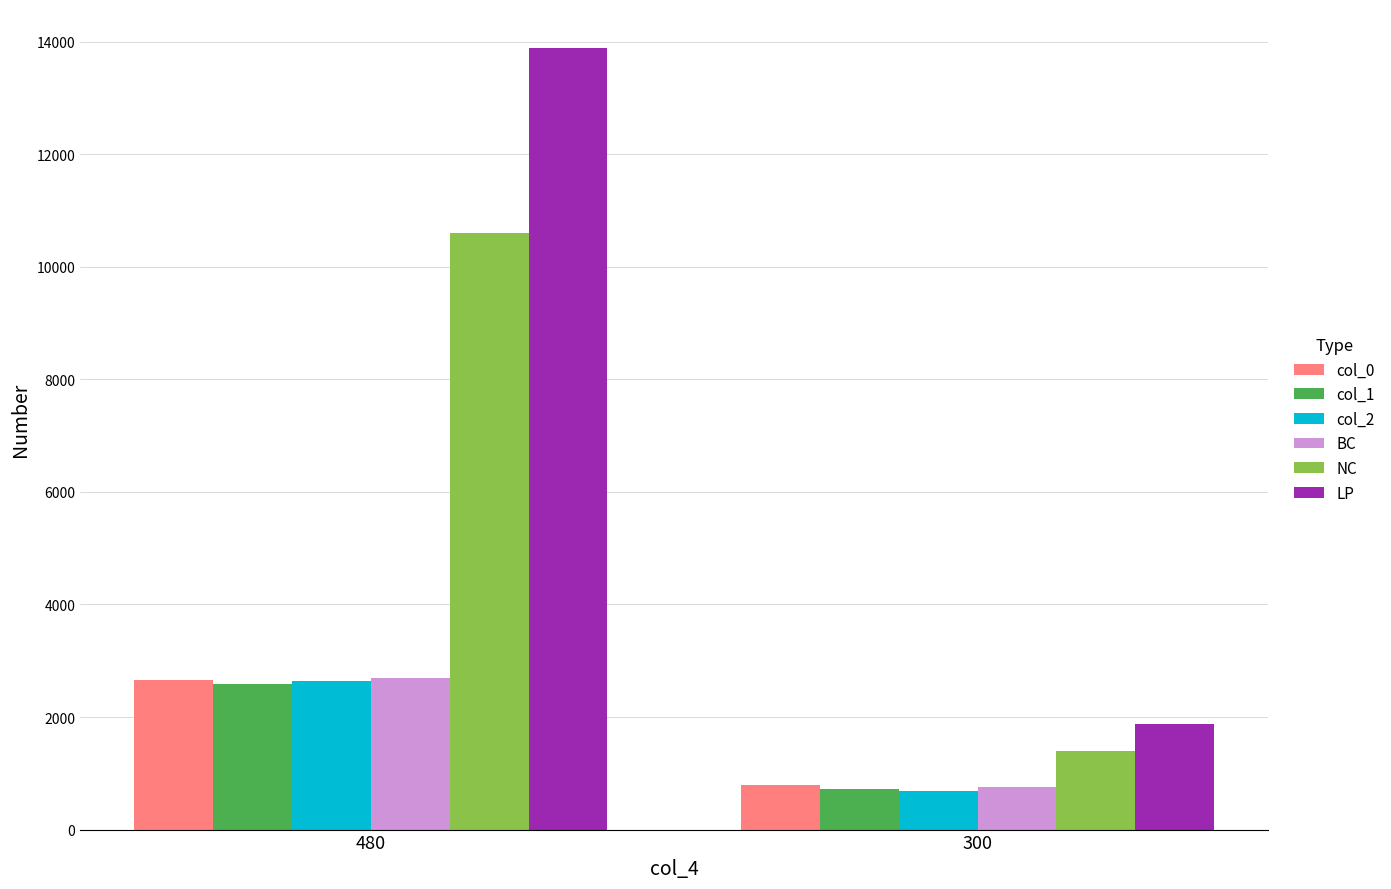

Which category has the lowest value in the BC series?

300